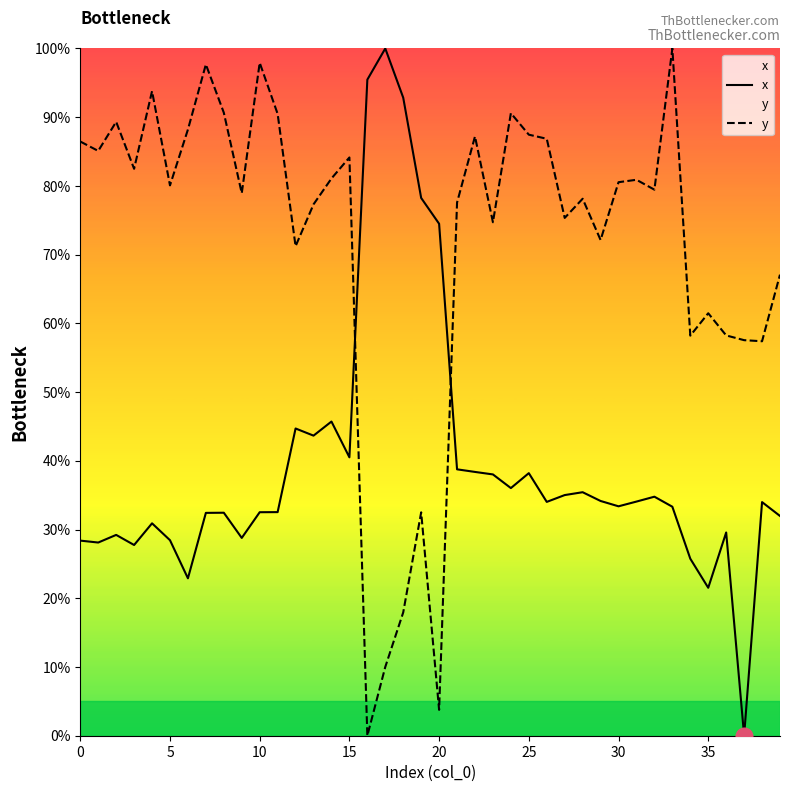

What is the difference between the second highest and second lowest values in the x series?

73.9